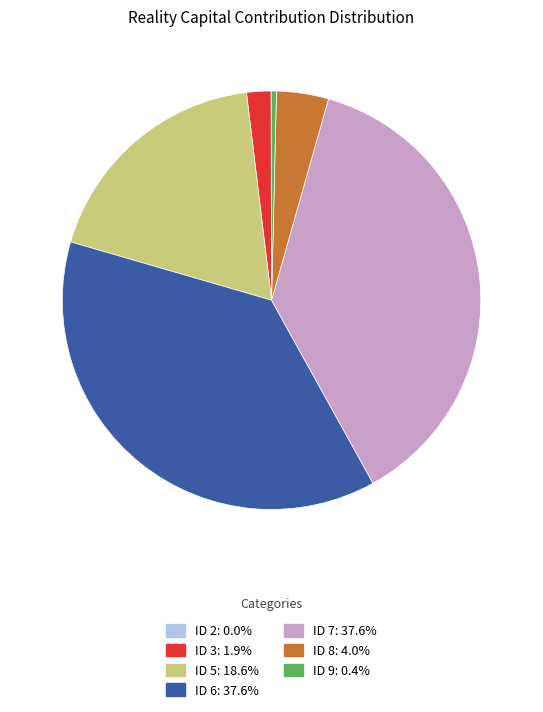

Do ID 8: 4.0% and ID 6: 37.6% together represent more than half of the pie?

No